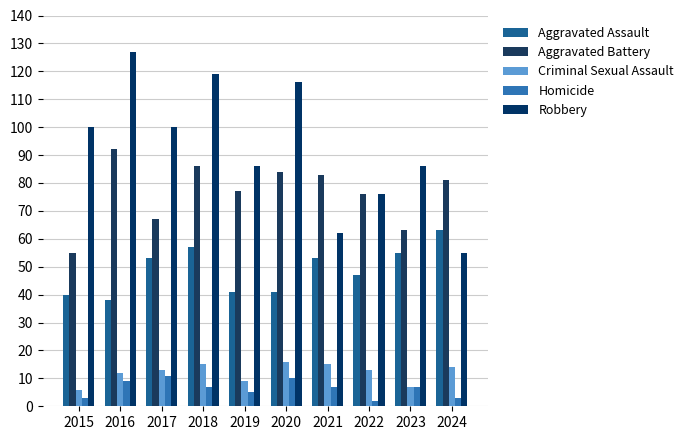

What is the value of the Criminal Sexual Assault bar at the 2nd from the left?

12